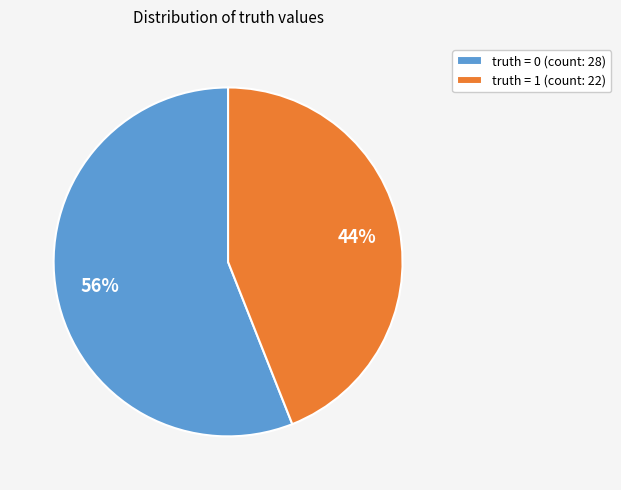

To the nearest percent, what portion does truth = 0 (count: 28) represent?

56%